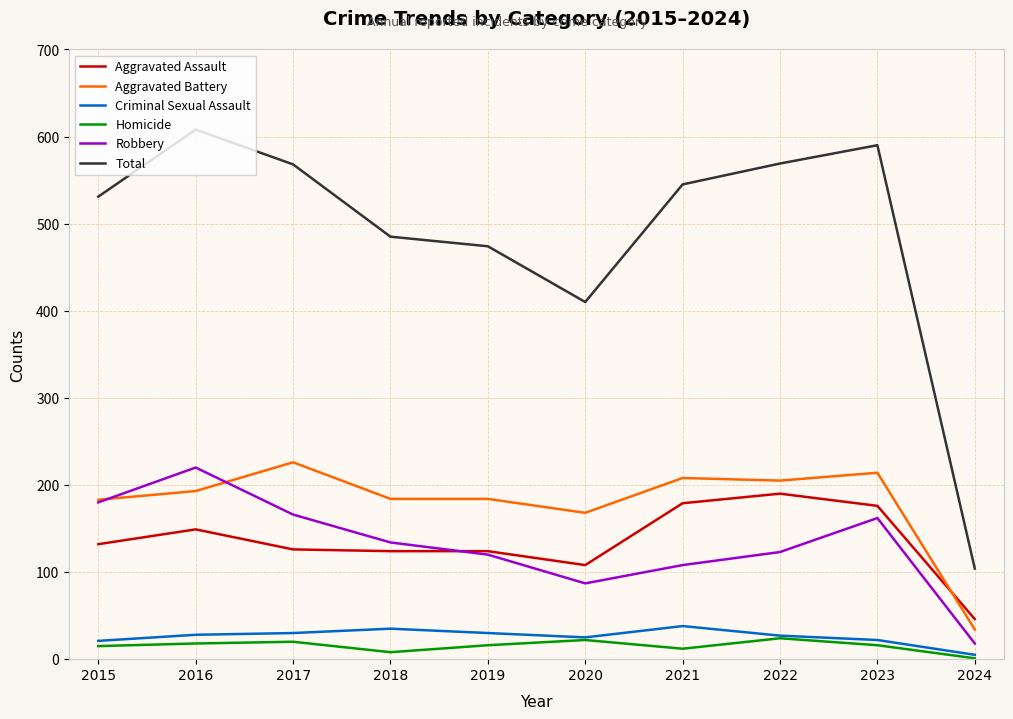

At how many categories does at least one series exceed 74?

10